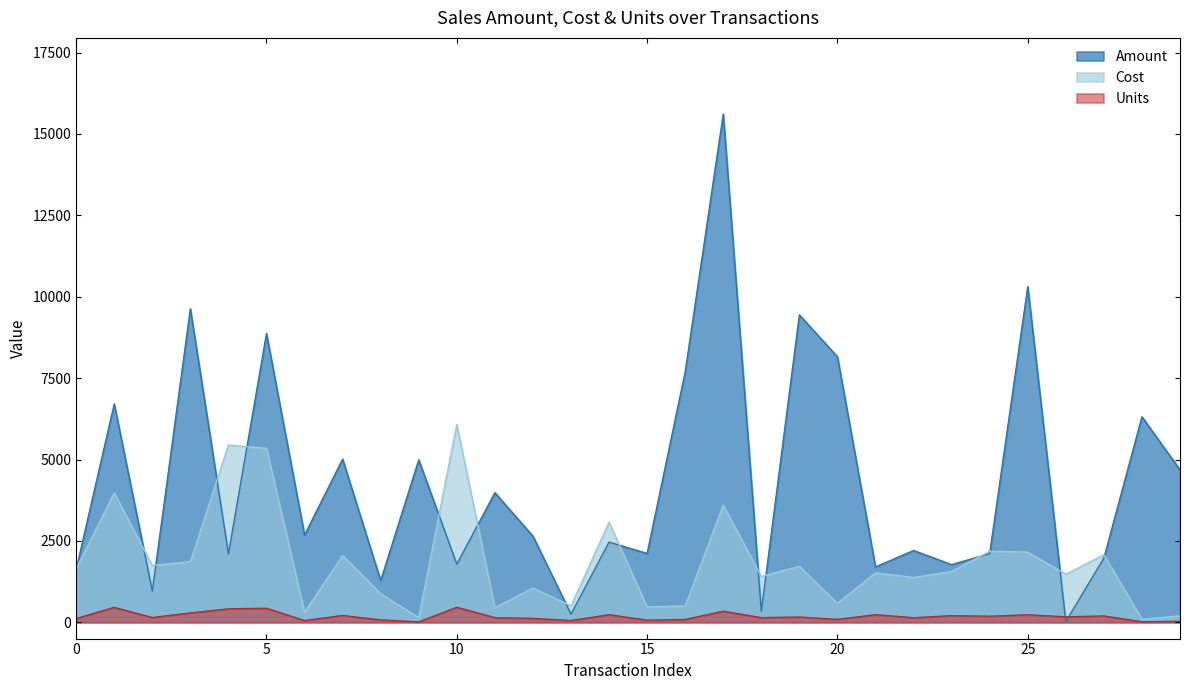

What is the difference between the maximum and minimum values in the Units series?

450.0